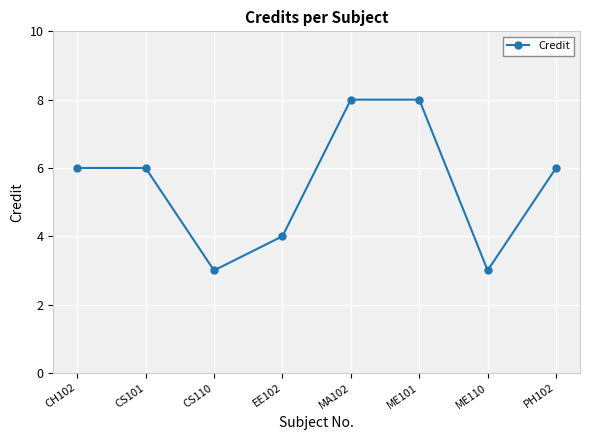

What is the maximum value shown in the chart?

8